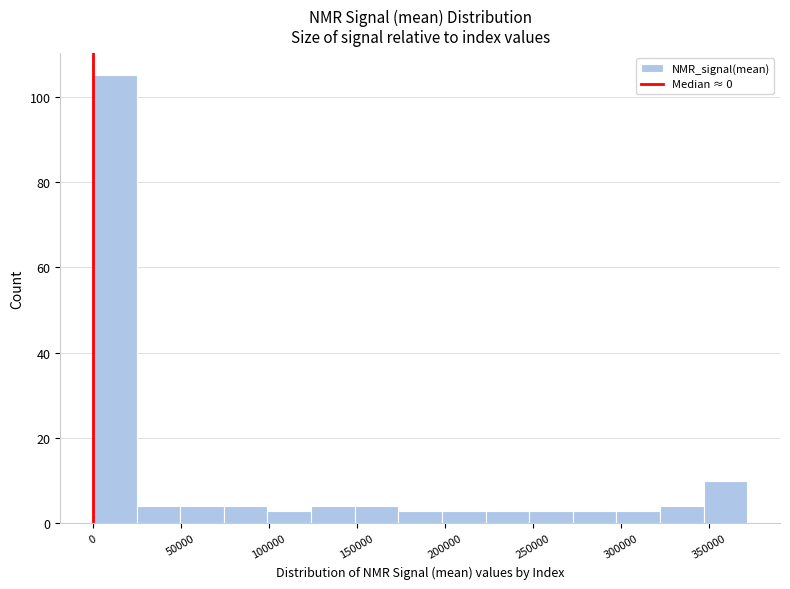

What is the height of the bar covering 25000 to 50000 on the x-axis? Neither the bar edges nor the heights are printed on the chart, so give them approximately, as read against the axes.

4